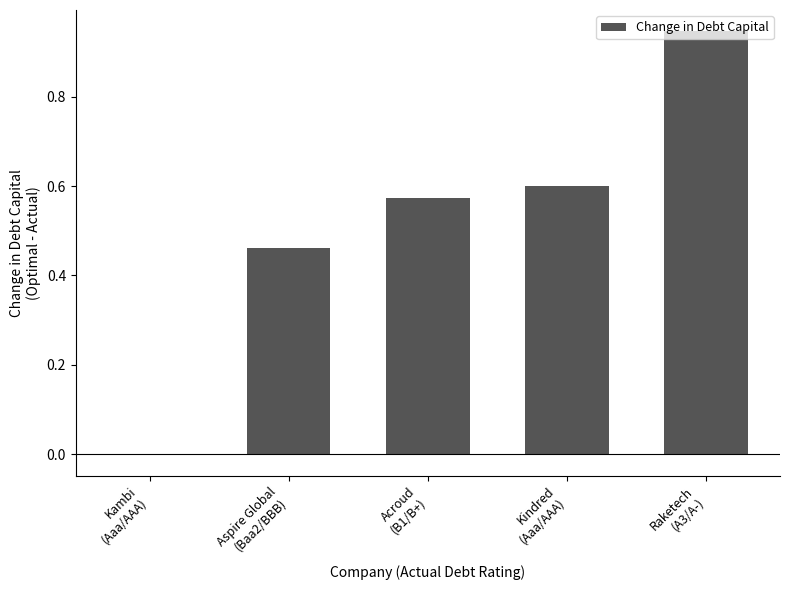

Are the bars horizontal?

No